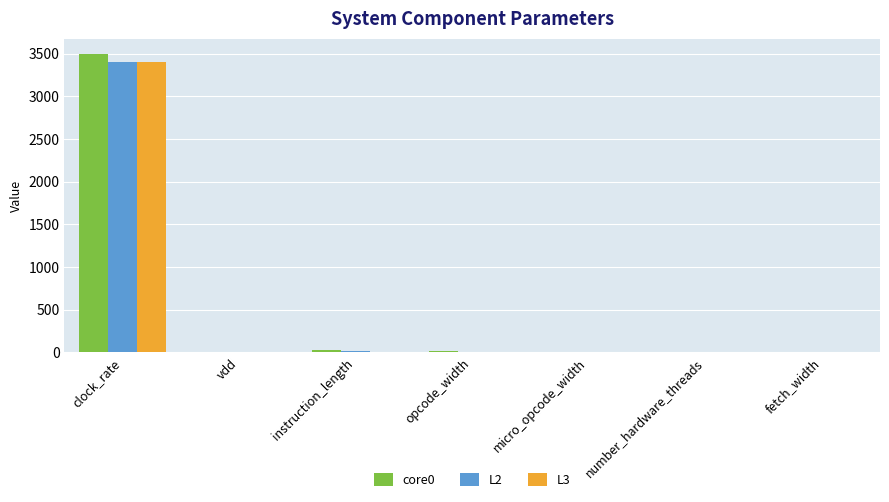

Which label corresponds to the largest value in the chart?

clock_rate